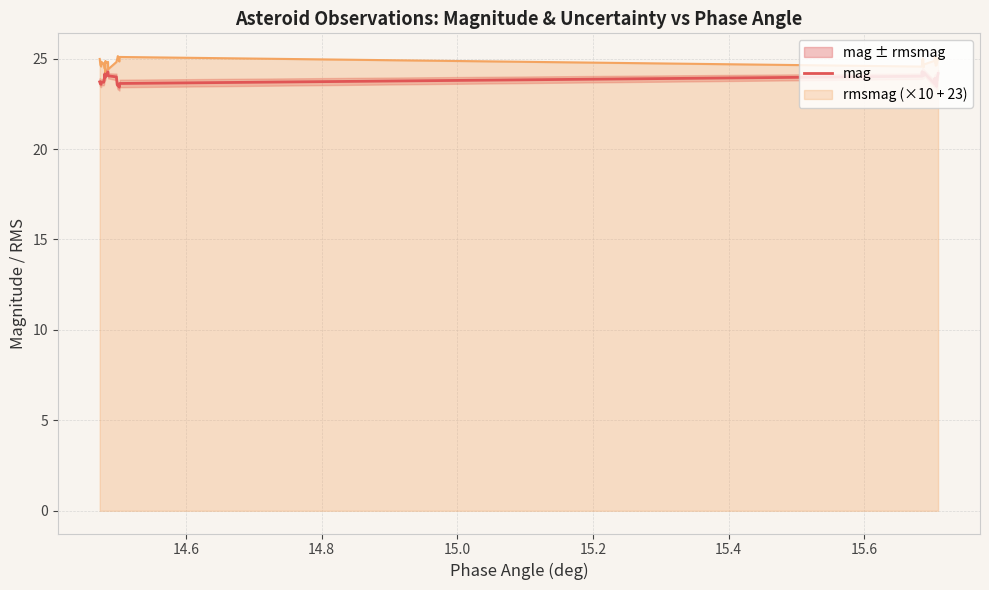

What is the lowest value of the rmsmag (×10 + 23) series?

24.3